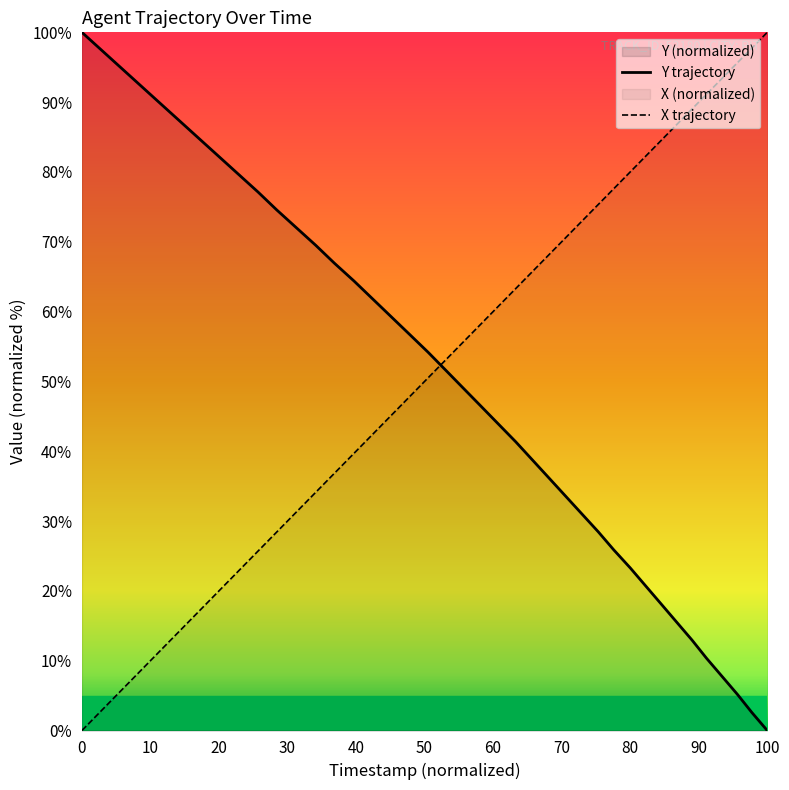

True or false: Y trajectory and X trajectory cross at least once.

True